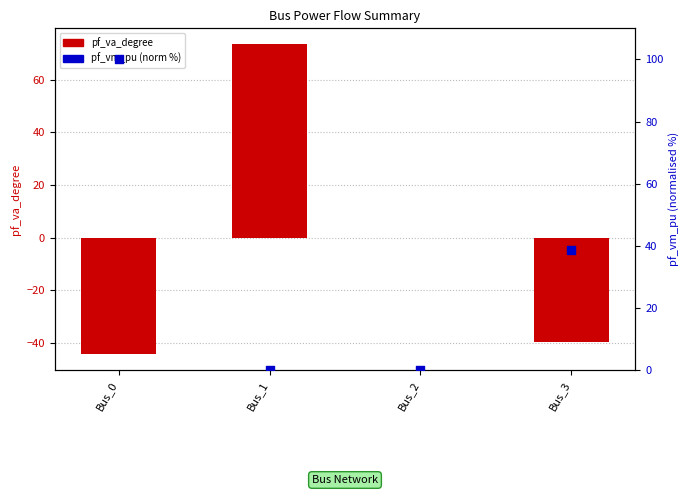

Which series has the widest spread of Y values?

pf_va_degree